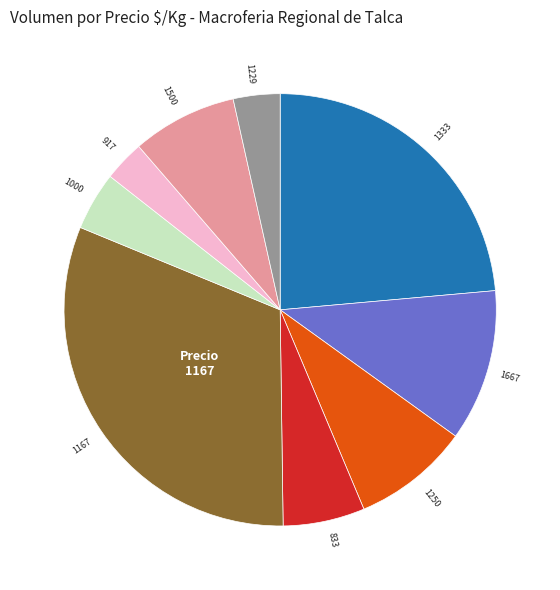

Is there any slice that represents more than half of the pie?

No